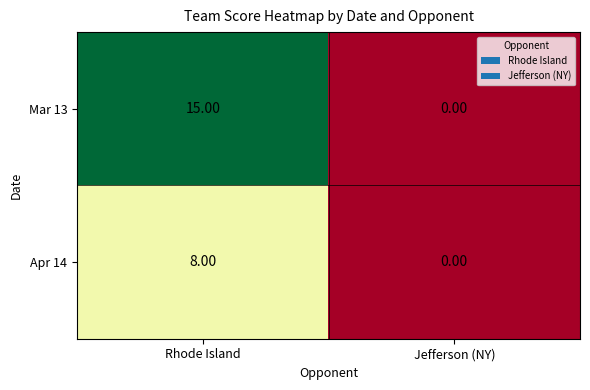

What is the sum of the Mar 13 values at Rhode Island and Jefferson (NY)?

15